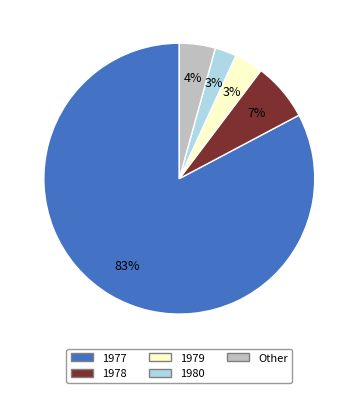

Is there a majority slice in this chart?

Yes